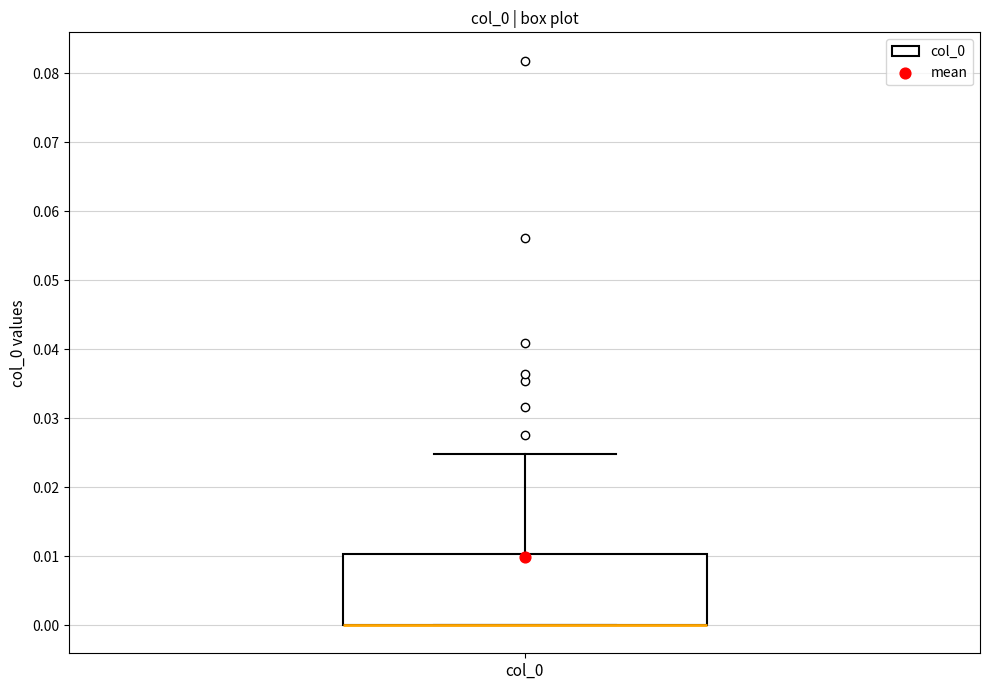

Transcribe this box plot: give where the median line is, the range the box spans, and where the two whiskers end, as read against the y-axis. The values are not printed on the chart, so give them approximately, as read against the axis.

median 0.000 (drawn on the box's lower edge), box 0.000 to 0.010, whiskers 0.000 to 0.025